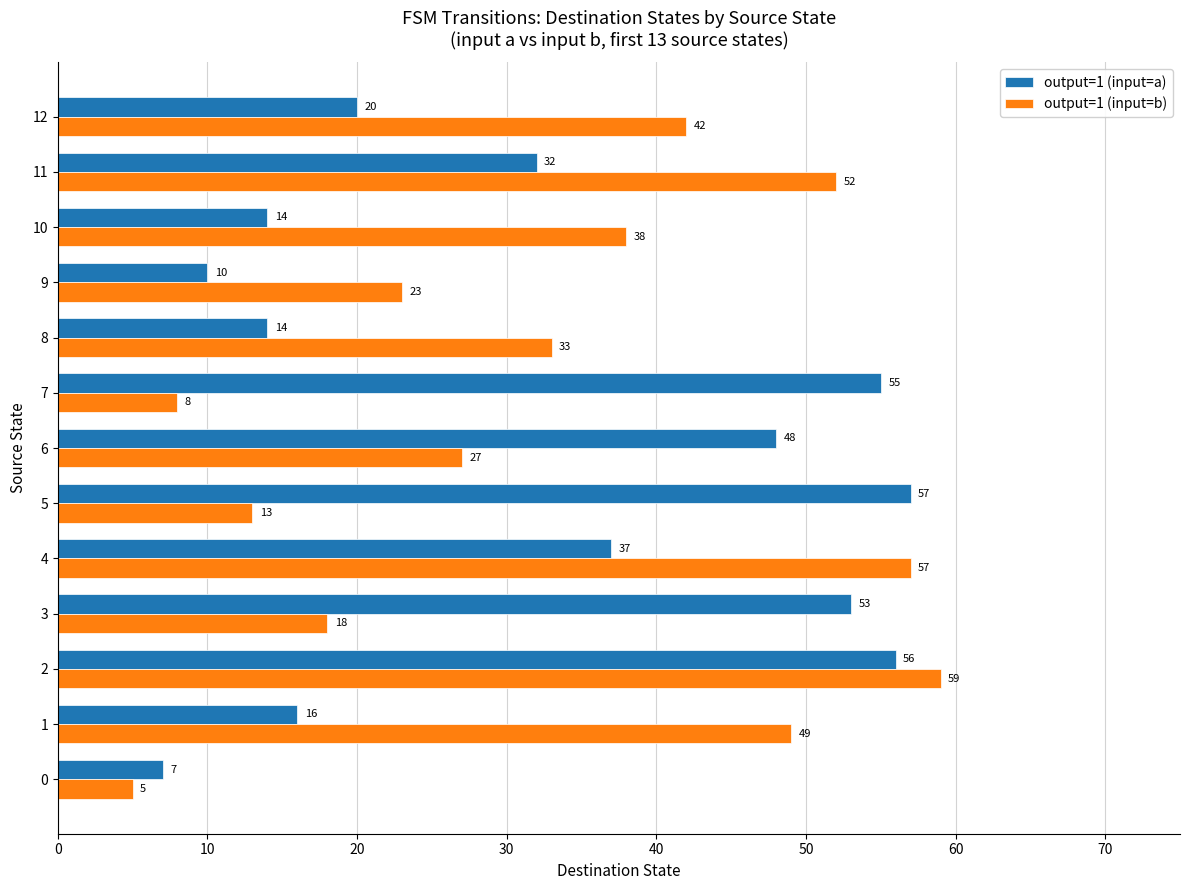

What is the highest value of the output=1 (input=b) series?

59